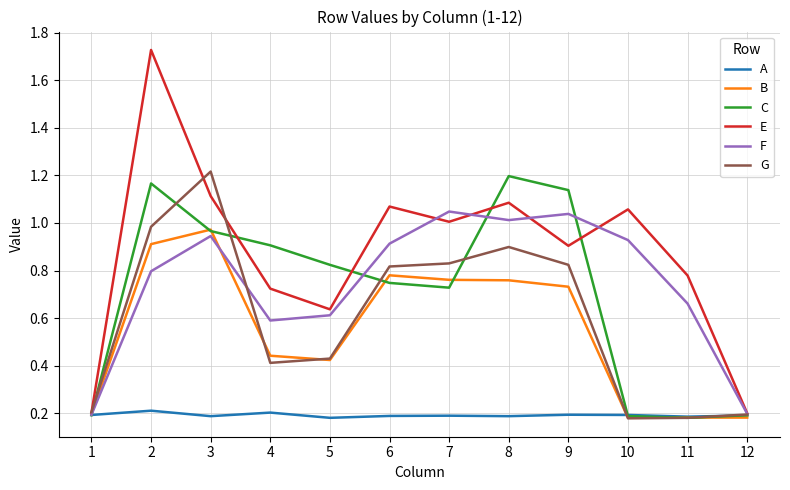

Which category has the highest value in the B series?

3